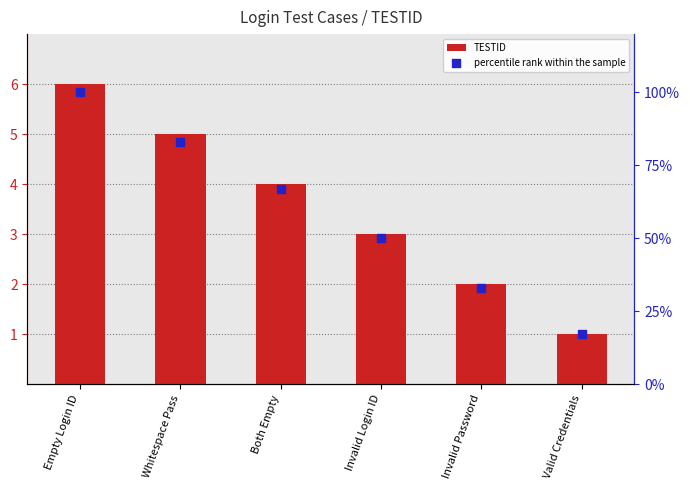

Which series contains the lowest Y value?

TESTID